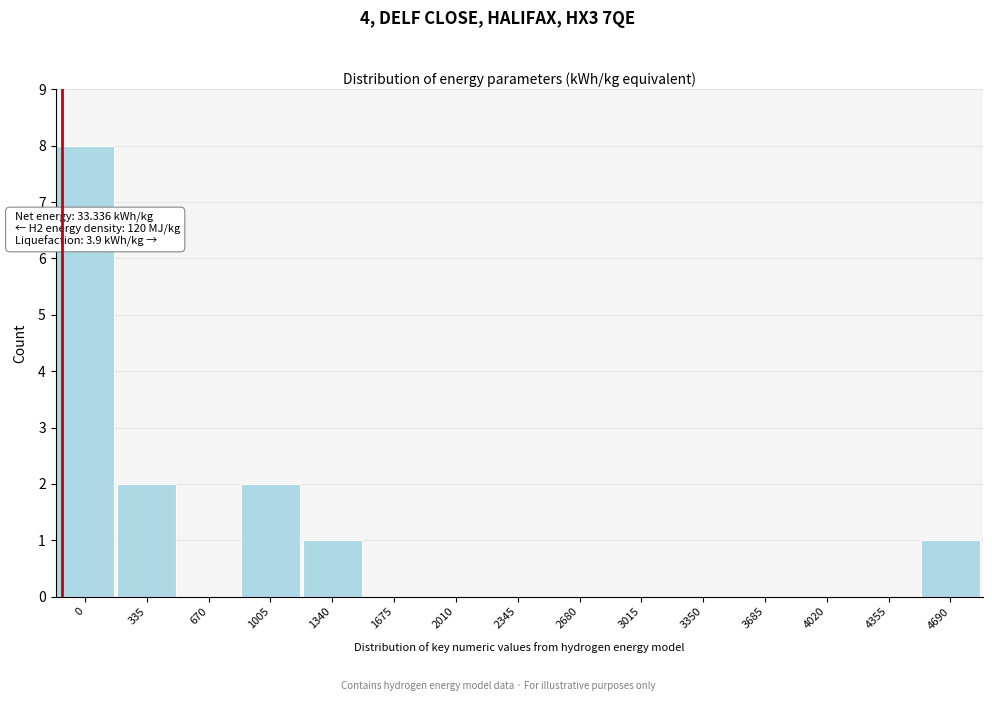

Reading left to right, transcribe all the data shown in this chart.

0=8	335=2	670=0	1005=2	1340=1	1675=0	2010=0	2345=0	2680=0	3015=0	3350=0	3685=0	4020=0	4355=0	4690=1